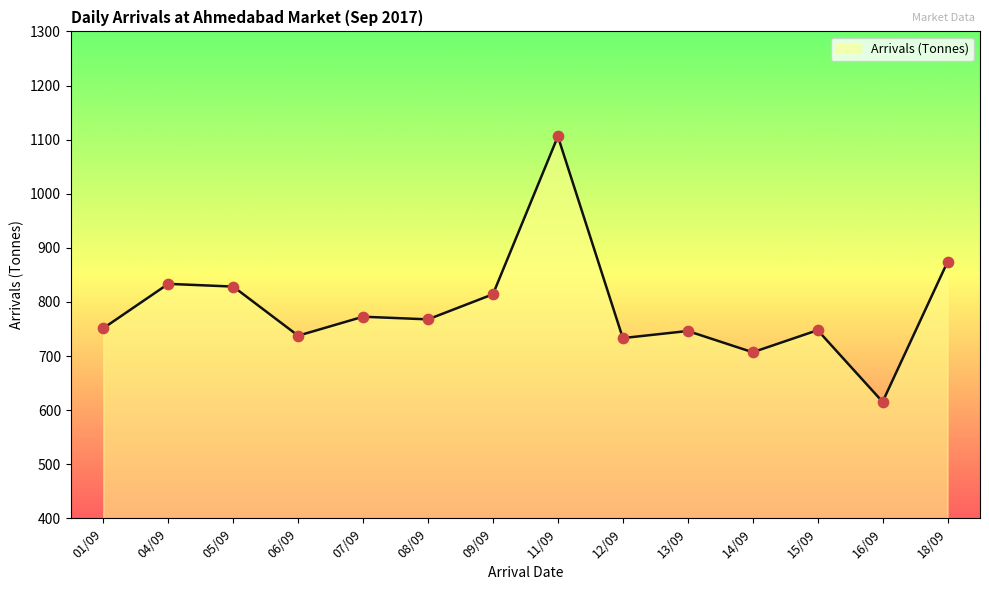

Between 16/09 and 12/09, which is larger?

12/09